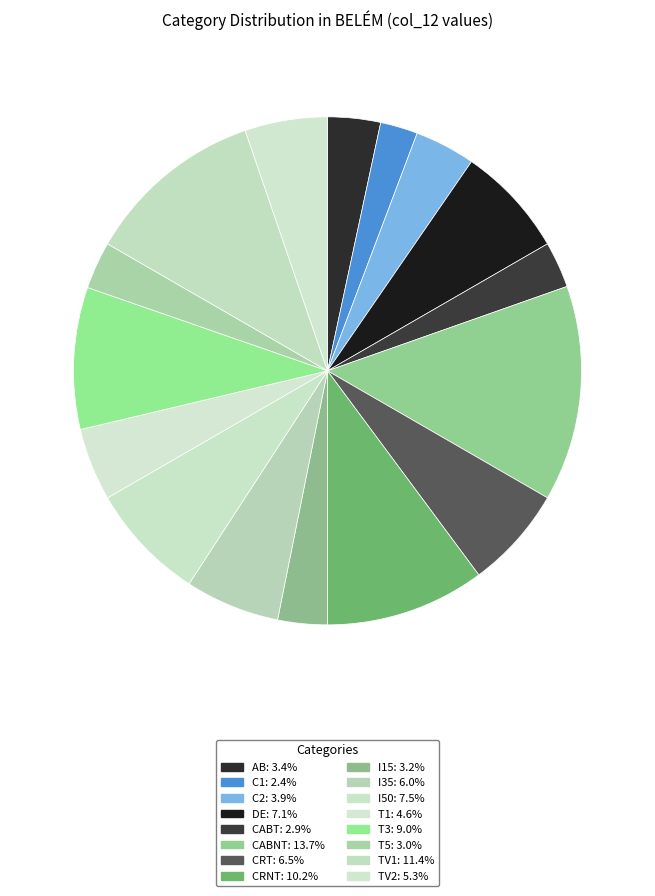

Count the number of slices in the pie.

16